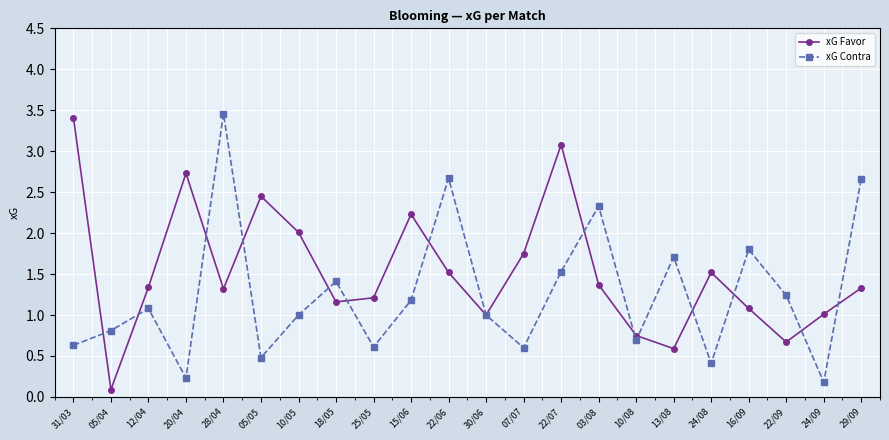

Is it true that xG Contra equals 0.9 at 07/07?

False